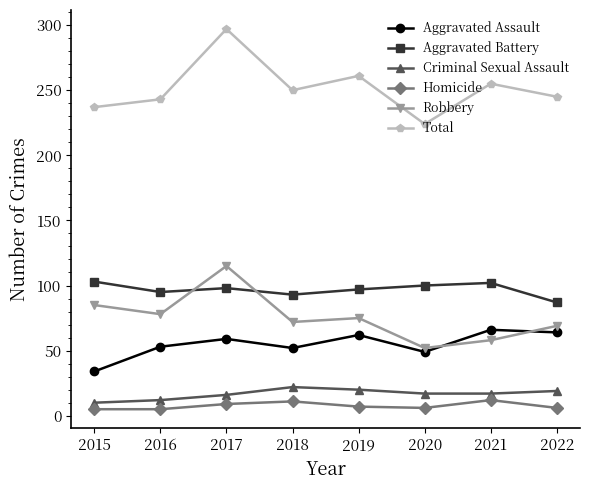

At 2018, list the series in order from smallest to largest.

Homicide, Criminal Sexual Assault, Aggravated Assault, Robbery, Aggravated Battery, Total